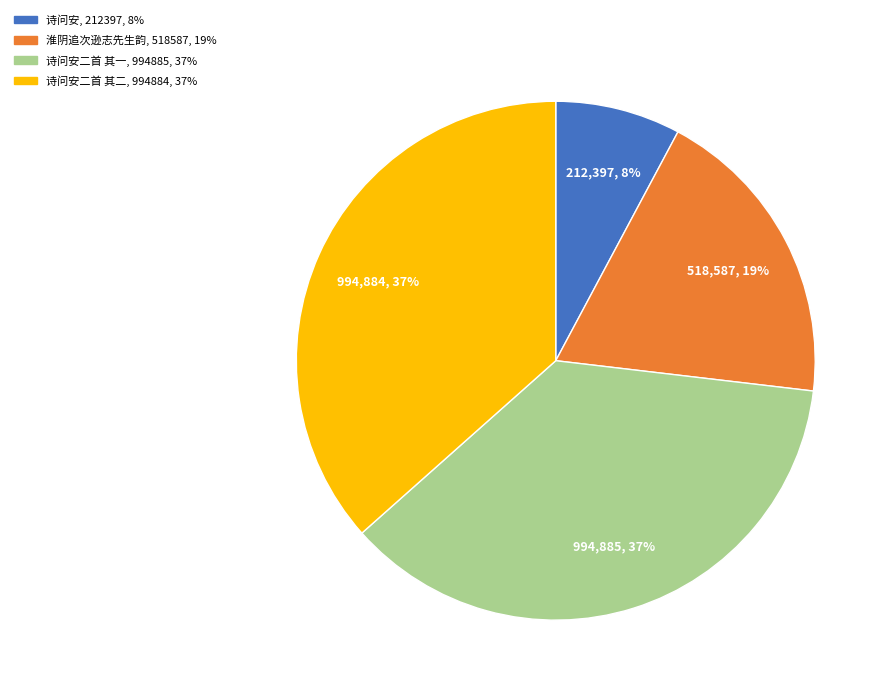

To the nearest percent, what is the difference between the largest and smallest slice percentages?

29%